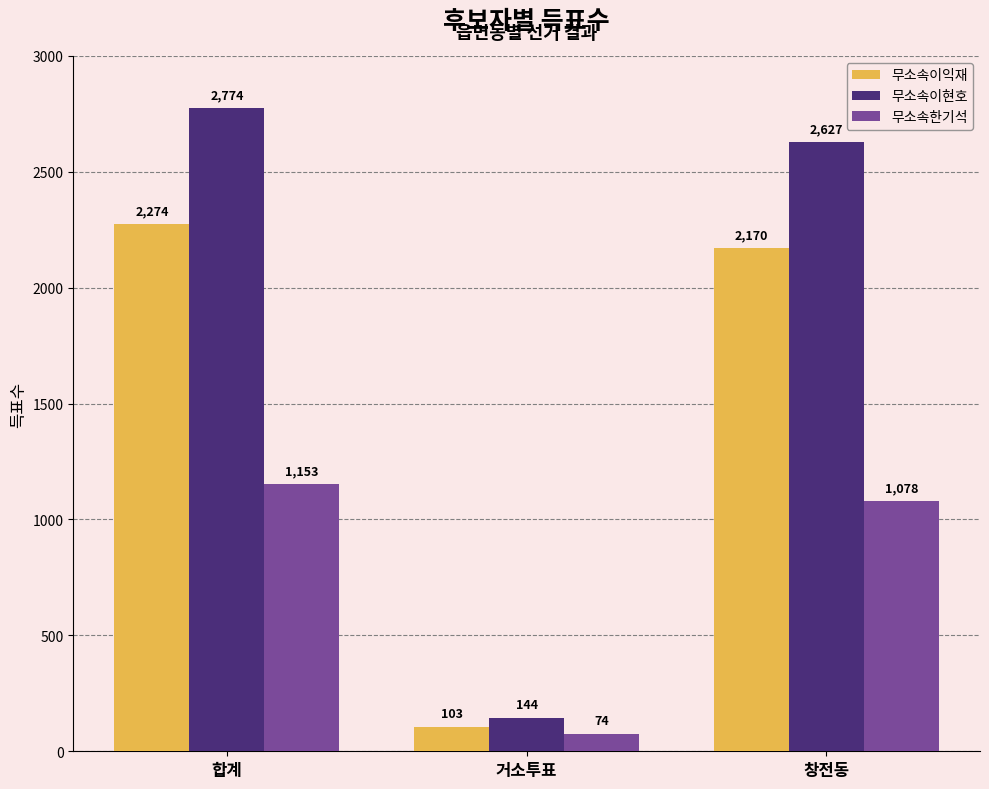

Rank the categories by 무소속이현호 value from highest to lowest.

합계, 창전동, 거소투표